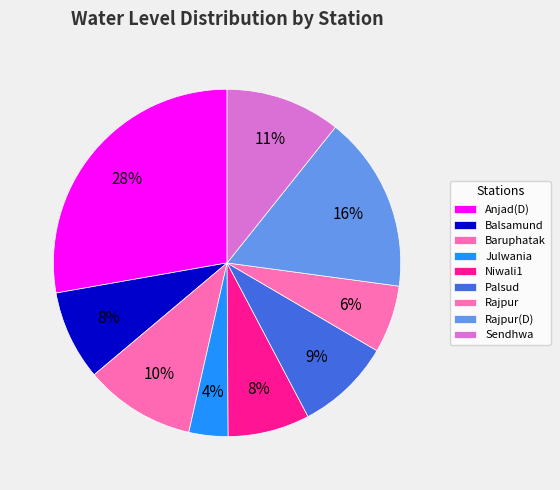

True or false: Sendhwa accounts for 4% of the total.

False